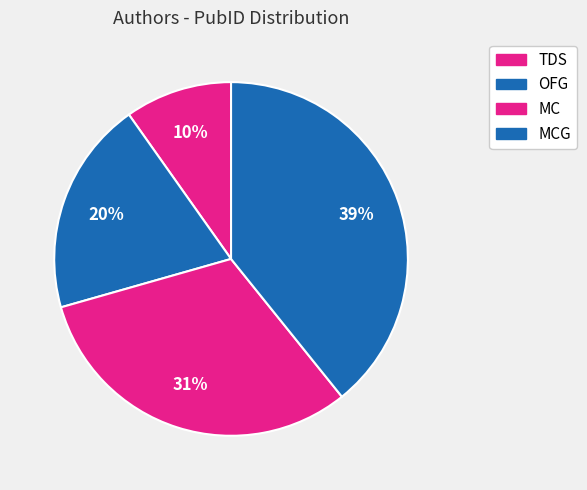

Count the number of slices in the pie.

4